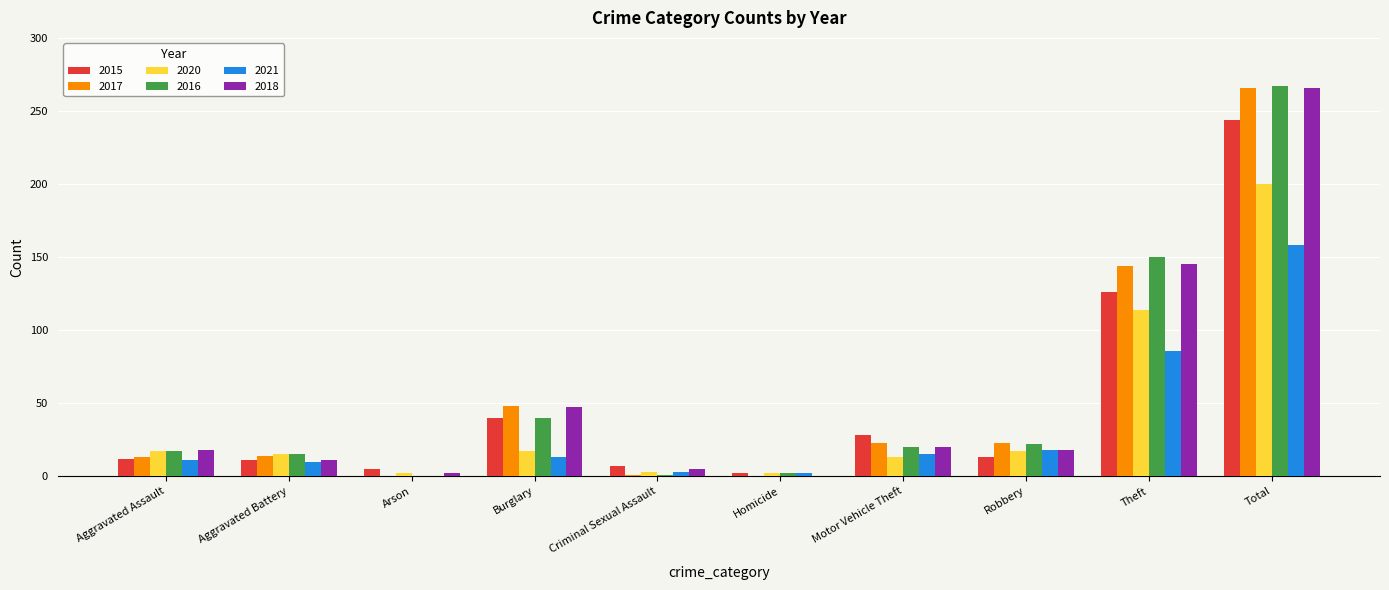

What is the total value across all series at Criminal Sexual Assault?

20